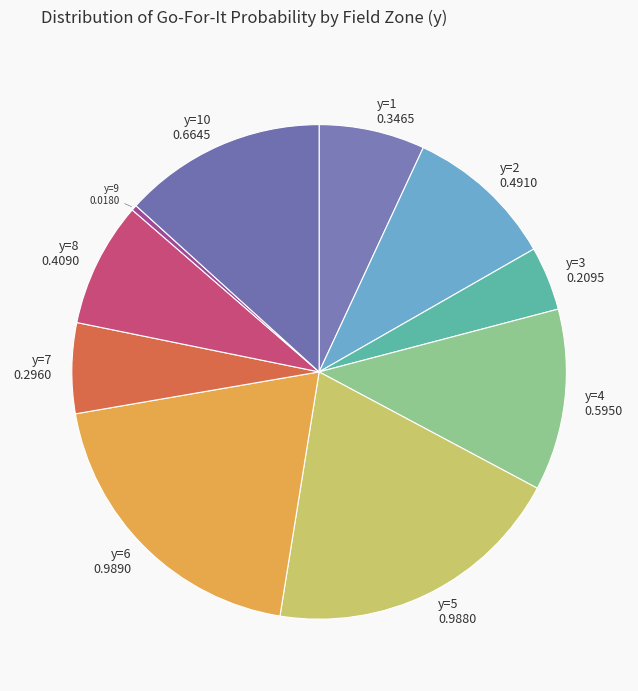

How many slices are in this pie chart?

10